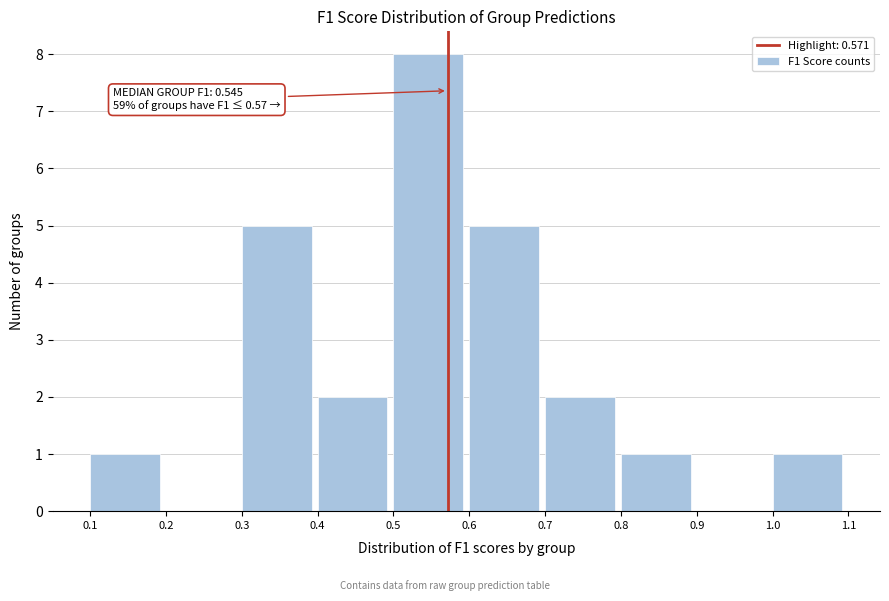

Over which range of the x-axis is the bar tallest?

0.5 to 0.6